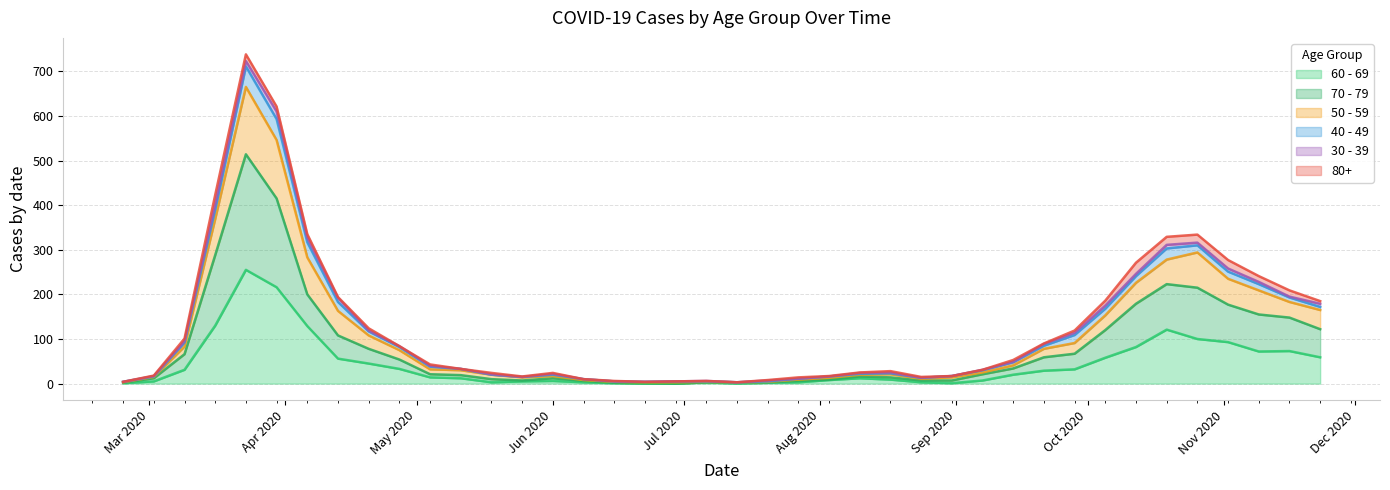

True or false: 60 - 69 and 50 - 59 intersect in this chart.

False